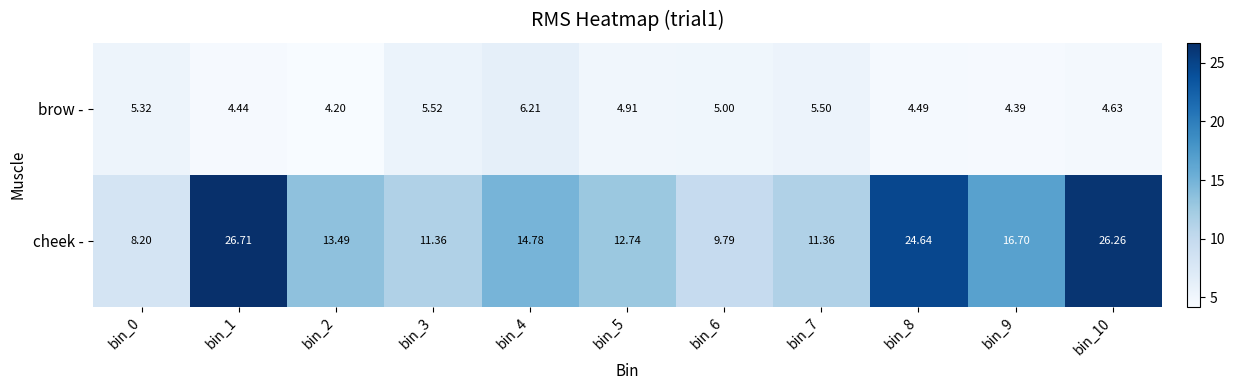

At which category is the sum across all series the highest?

bin_1